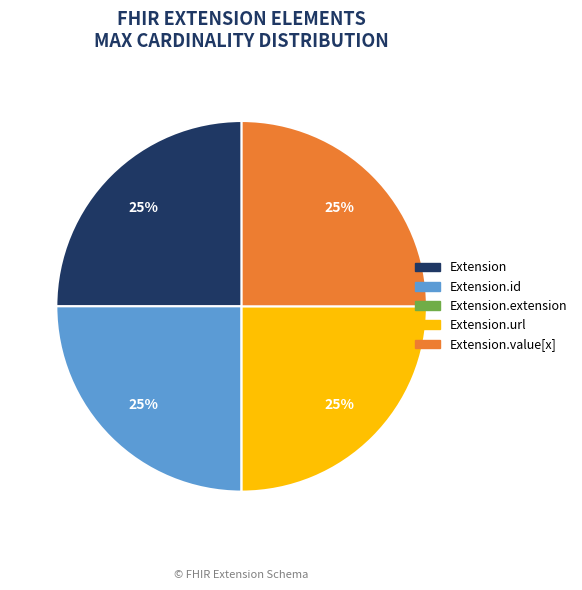

Approximately how many times larger is the value at Extension.url compared to Extension.value[x]?

1.0